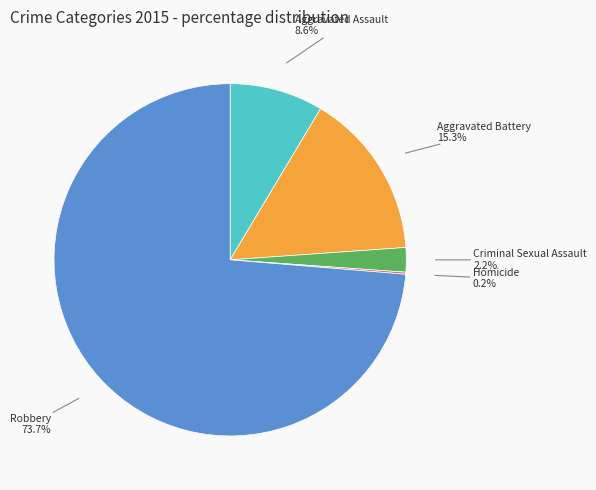

What percentage is NOT represented by Aggravated Battery?

84.7%